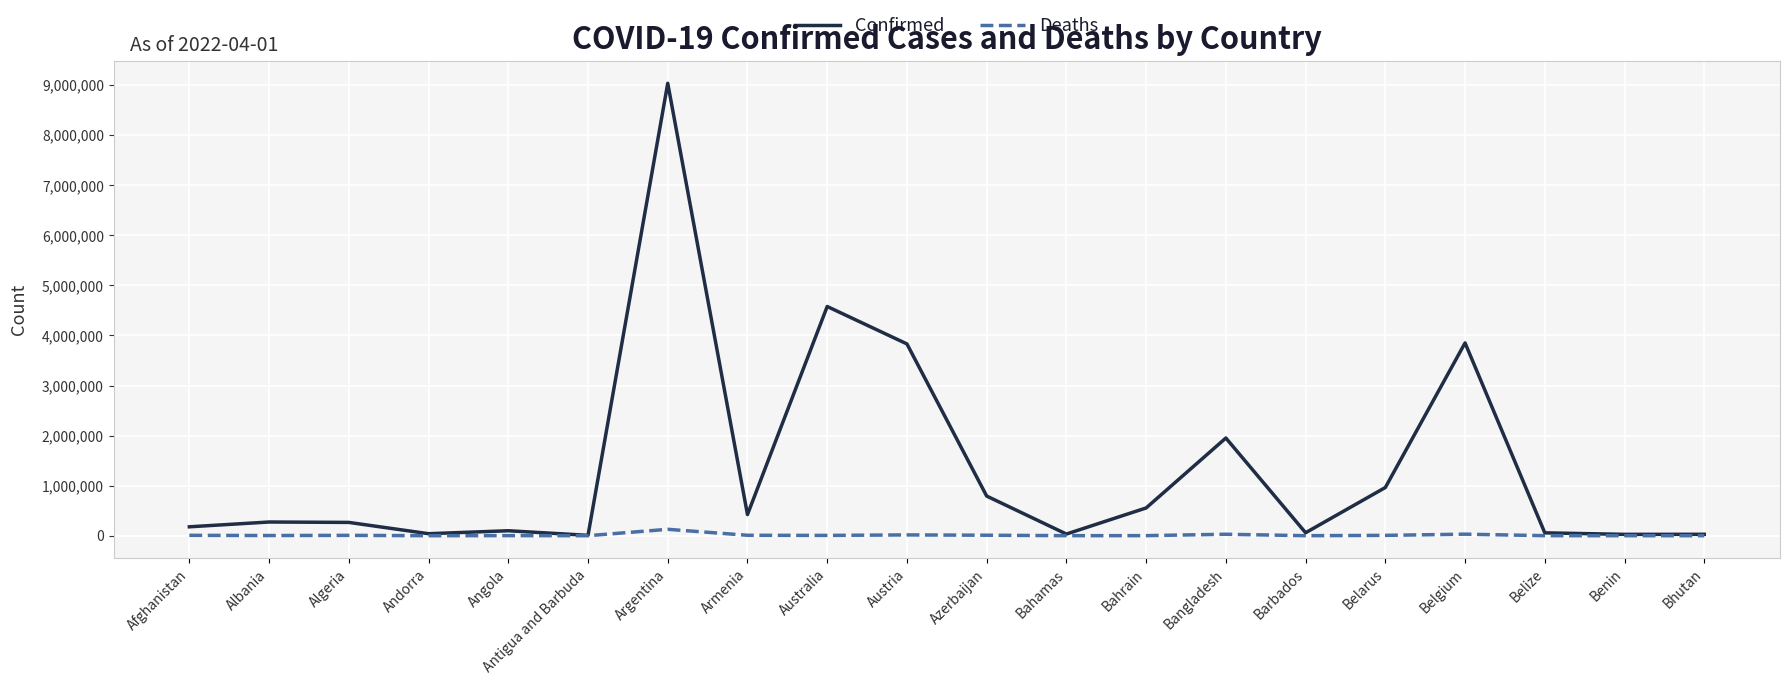

How many lines are shown in the chart?

2